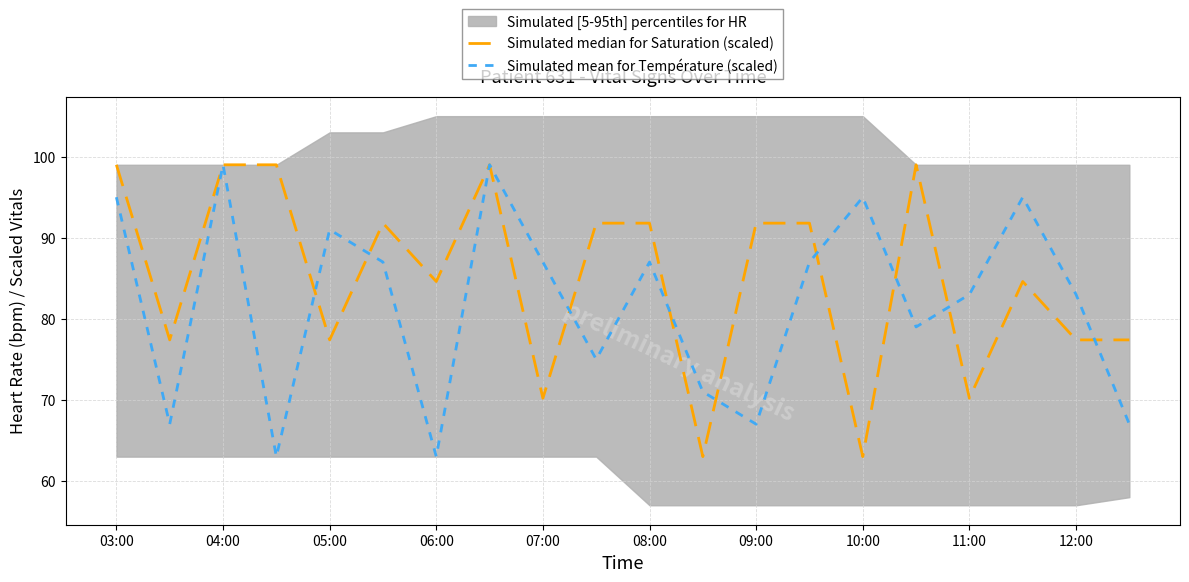

What value does the Simulated median for Saturation (scaled) series have at 09:00?

91.8